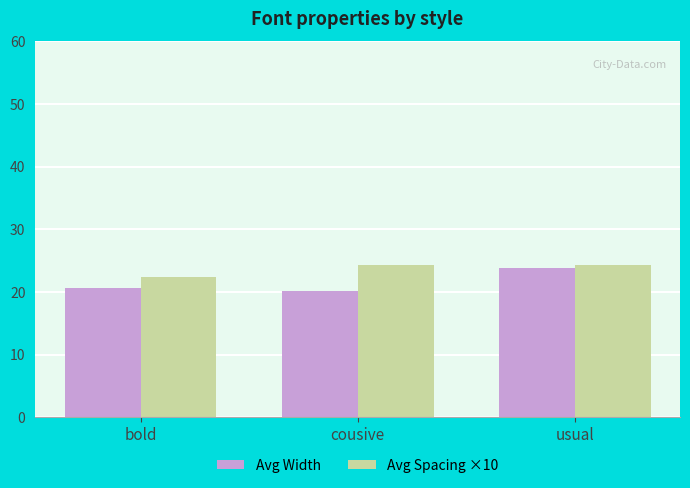

Rank the series by their maximum value, from lowest to highest.

Avg Width, Avg Spacing ×10